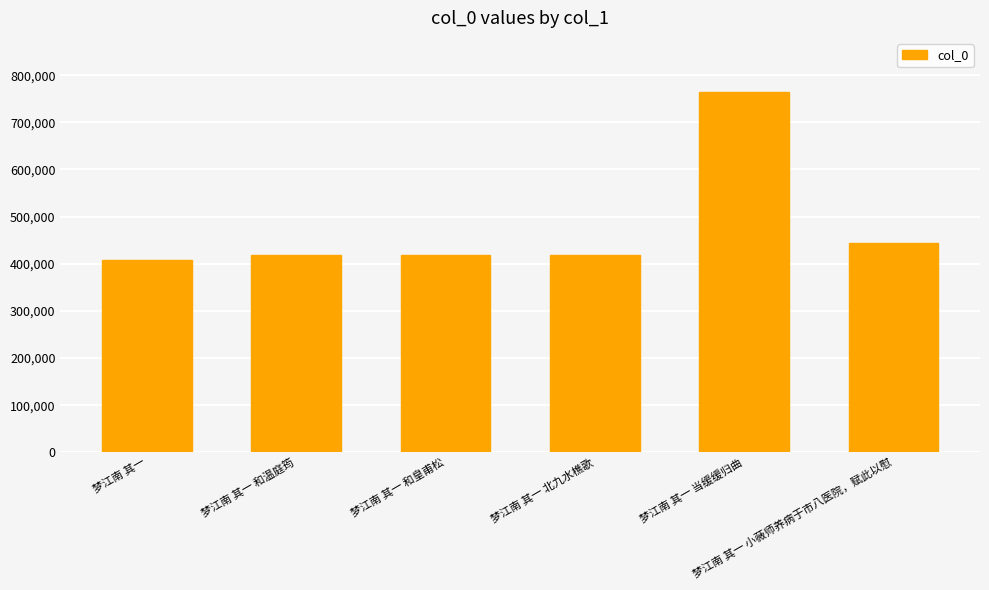

What is the smallest value displayed?

408194